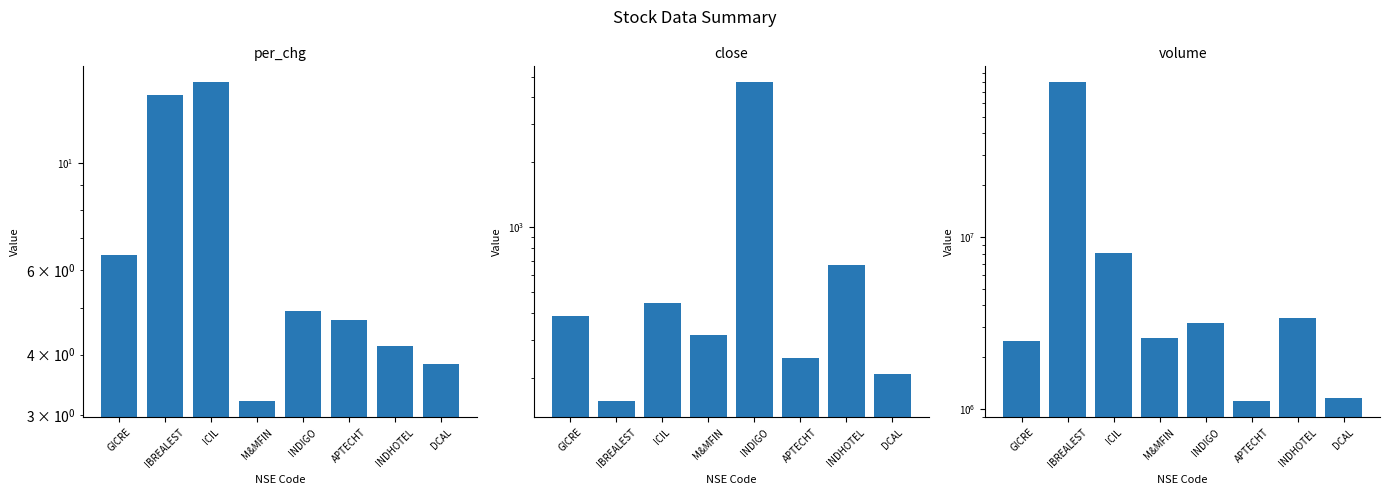

At which label does per_chg reach its minimum?

M&MFIN